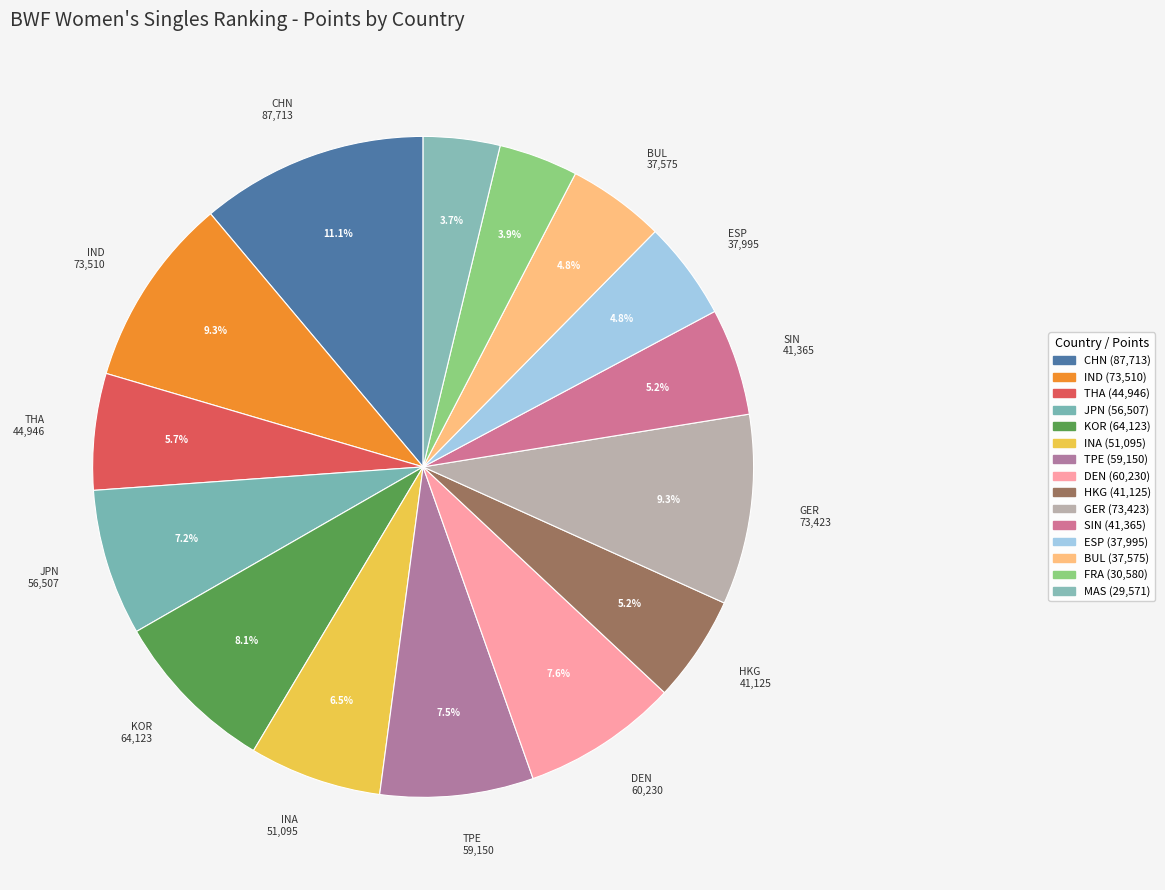

Combined, do KOR and THA account for over 50%?

No